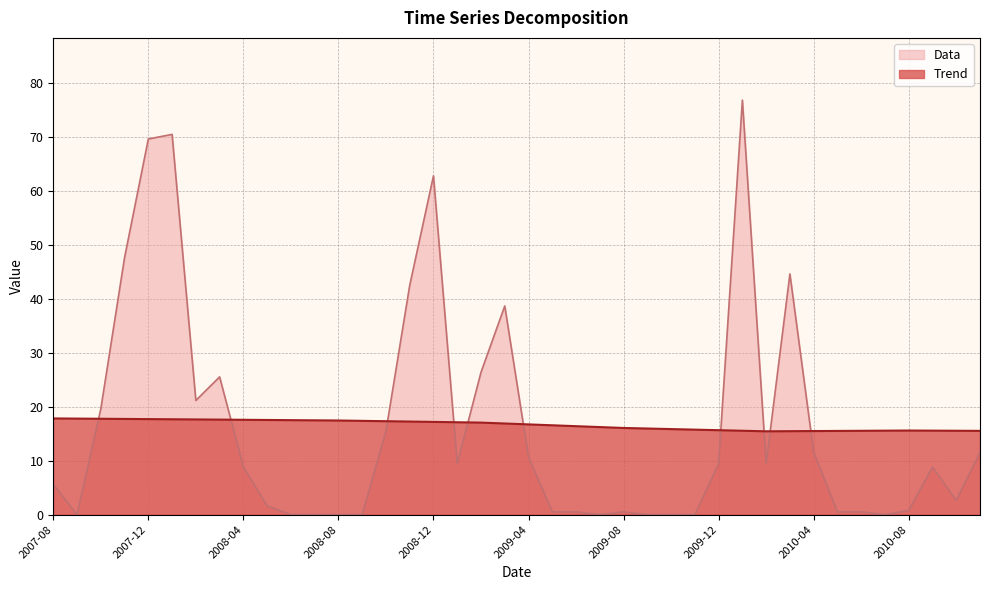

What are all the series names shown in the legend?

Data, Trend